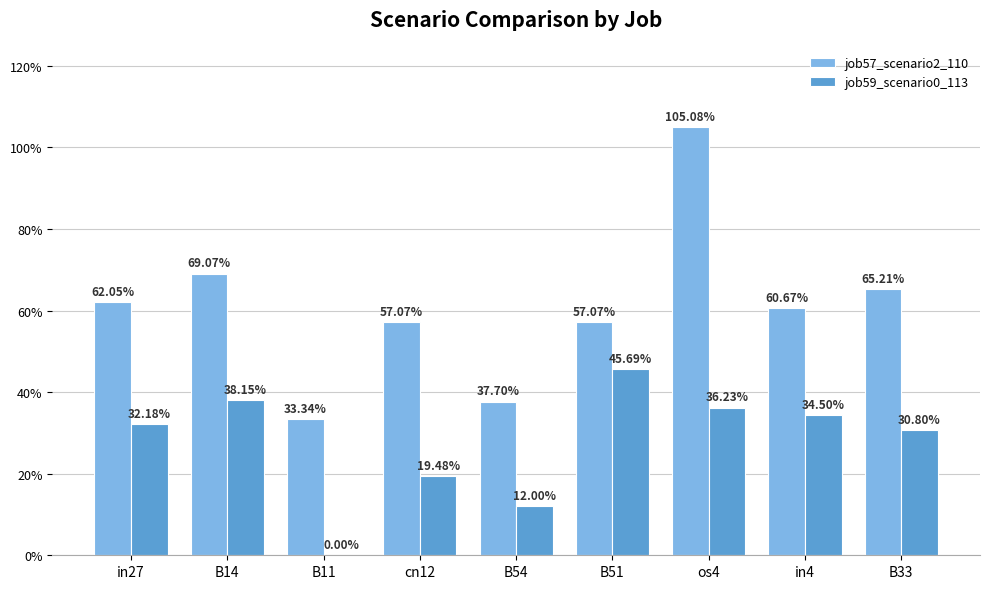

What are all the series names shown in the legend?

job57_scenario2_110, job59_scenario0_113